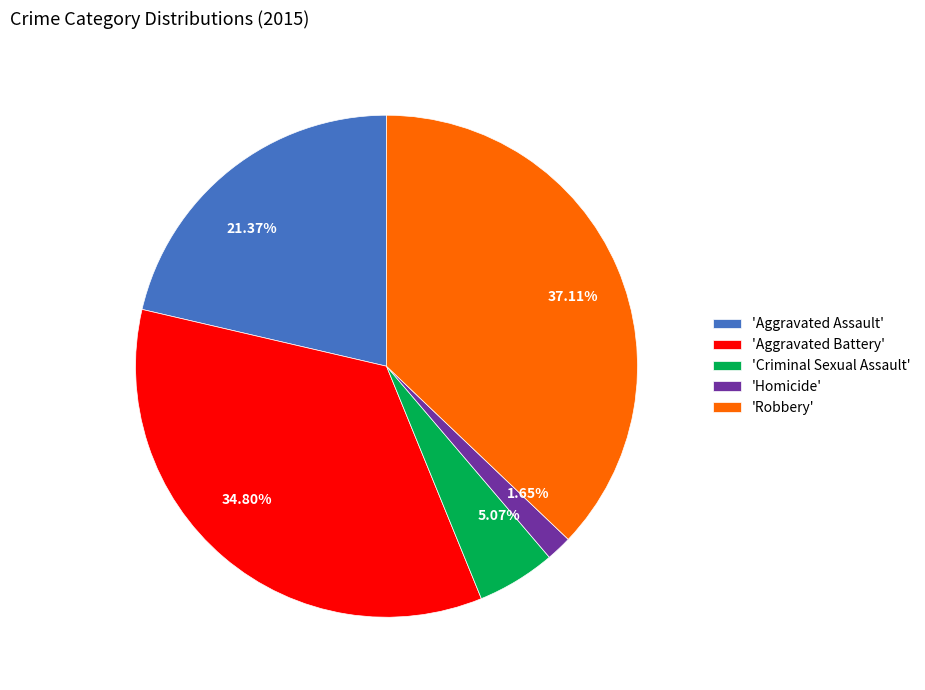

Does any single category account for the majority?

No